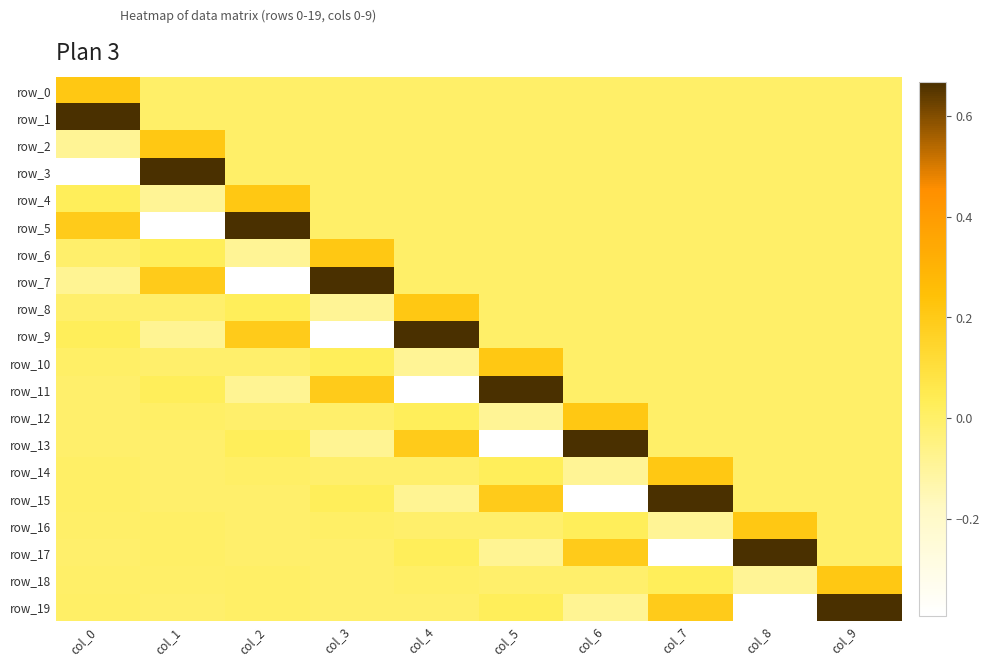

At which label is row_7 closest to 0?

col_4